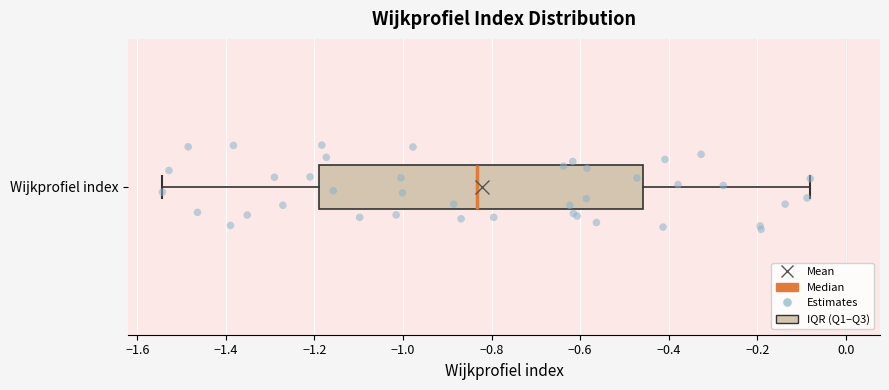

Where does the right whisker of the box for Wijkprofiel index end on the x-axis? The values are not printed on the chart, so give them approximately, as read against the axis.

-0.08